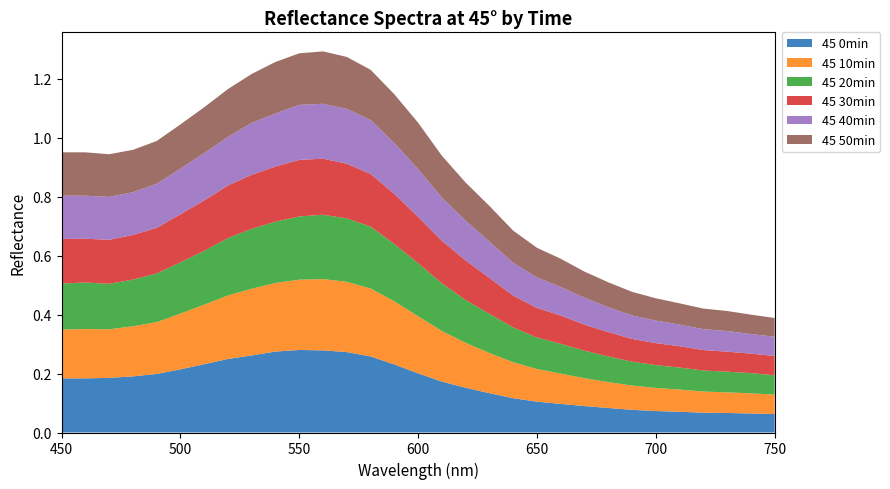

Reading left to right, what are all the values shown in this chart?

45 0min: 450=0.2	460=0.2	470=0.2	480=0.2	490=0.2	500=0.2	510=0.2	520=0.2	530=0.3	540=0.3	550=0.3	560=0.3	570=0.3	580=0.3	590=0.2	600=0.2	610=0.2	620=0.2	630=0.1	640=0.1	650=0.1	660=0.1	670=0.1	680=0.1	690=0.1	700=0.1	710=0.1	720=0.1	730=0.1	740=0.1	750=0.1
45 10min: 450=0.2	460=0.2	470=0.2	480=0.2	490=0.2	500=0.2	510=0.2	520=0.2	530=0.2	540=0.2	550=0.2	560=0.2	570=0.2	580=0.2	590=0.2	600=0.2	610=0.2	620=0.2	630=0.1	640=0.1	650=0.1	660=0.1	670=0.1	680=0.1	690=0.1	700=0.1	710=0.1	720=0.1	730=0.1	740=0.1	750=0.1
45 20min: 450=0.2	460=0.2	470=0.2	480=0.2	490=0.2	500=0.2	510=0.2	520=0.2	530=0.2	540=0.2	550=0.2	560=0.2	570=0.2	580=0.2	590=0.2	600=0.2	610=0.2	620=0.1	630=0.1	640=0.1	650=0.1	660=0.1	670=0.1	680=0.1	690=0.1	700=0.1	710=0.1	720=0.1	730=0.1	740=0.1	750=0.1
45 30min: 450=0.2	460=0.1	470=0.1	480=0.2	490=0.2	500=0.2	510=0.2	520=0.2	530=0.2	540=0.2	550=0.2	560=0.2	570=0.2	580=0.2	590=0.2	600=0.2	610=0.1	620=0.1	630=0.1	640=0.1	650=0.1	660=0.1	670=0.1	680=0.1	690=0.1	700=0.1	710=0.1	720=0.1	730=0.1	740=0.1	750=0.1
45 40min: 450=0.1	460=0.1	470=0.1	480=0.1	490=0.1	500=0.2	510=0.2	520=0.2	530=0.2	540=0.2	550=0.2	560=0.2	570=0.2	580=0.2	590=0.2	600=0.2	610=0.1	620=0.1	630=0.1	640=0.1	650=0.1	660=0.1	670=0.1	680=0.1	690=0.1	700=0.1	710=0.1	720=0.1	730=0.1	740=0.1	750=0.1
45 50min: 450=0.1	460=0.1	470=0.1	480=0.1	490=0.1	500=0.1	510=0.2	520=0.2	530=0.2	540=0.2	550=0.2	560=0.2	570=0.2	580=0.2	590=0.2	600=0.2	610=0.1	620=0.1	630=0.1	640=0.1	650=0.1	660=0.1	670=0.1	680=0.1	690=0.1	700=0.1	710=0.1	720=0.1	730=0.1	740=0.1	750=0.1